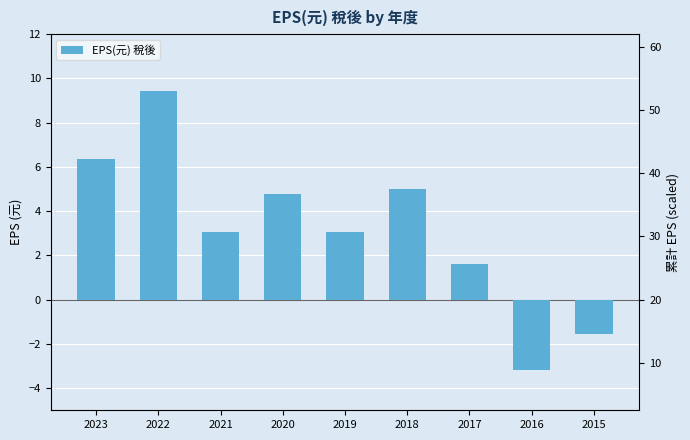

Rank the categories by value from highest to lowest.

2022, 2023, 2018, 2020, 2021, 2019, 2017, 2015, 2016